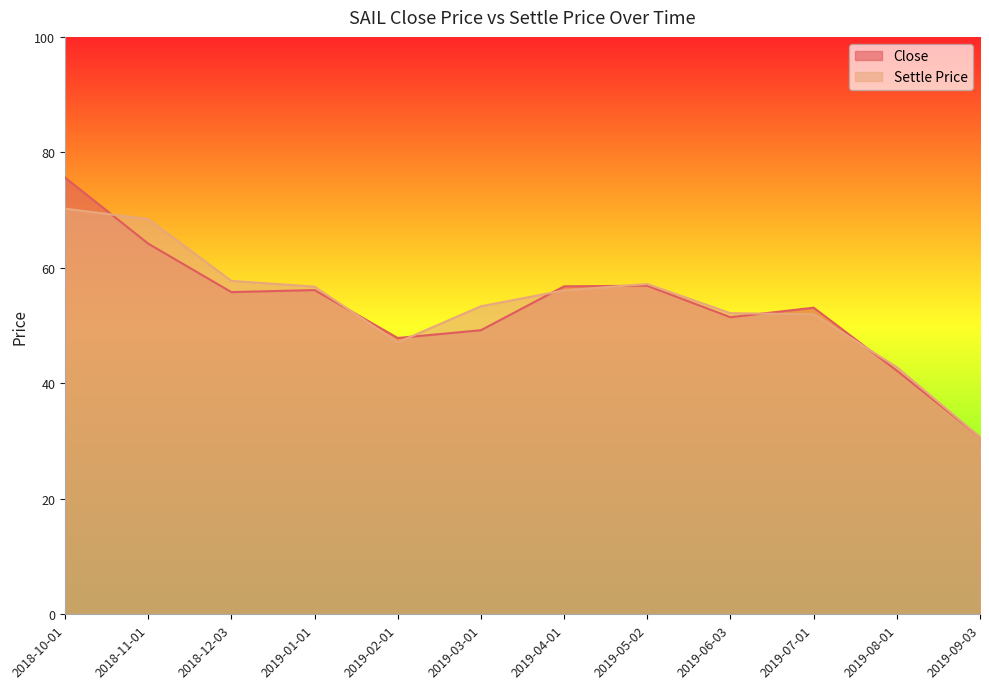

Does the chart display data point markers on the line(s)?

No